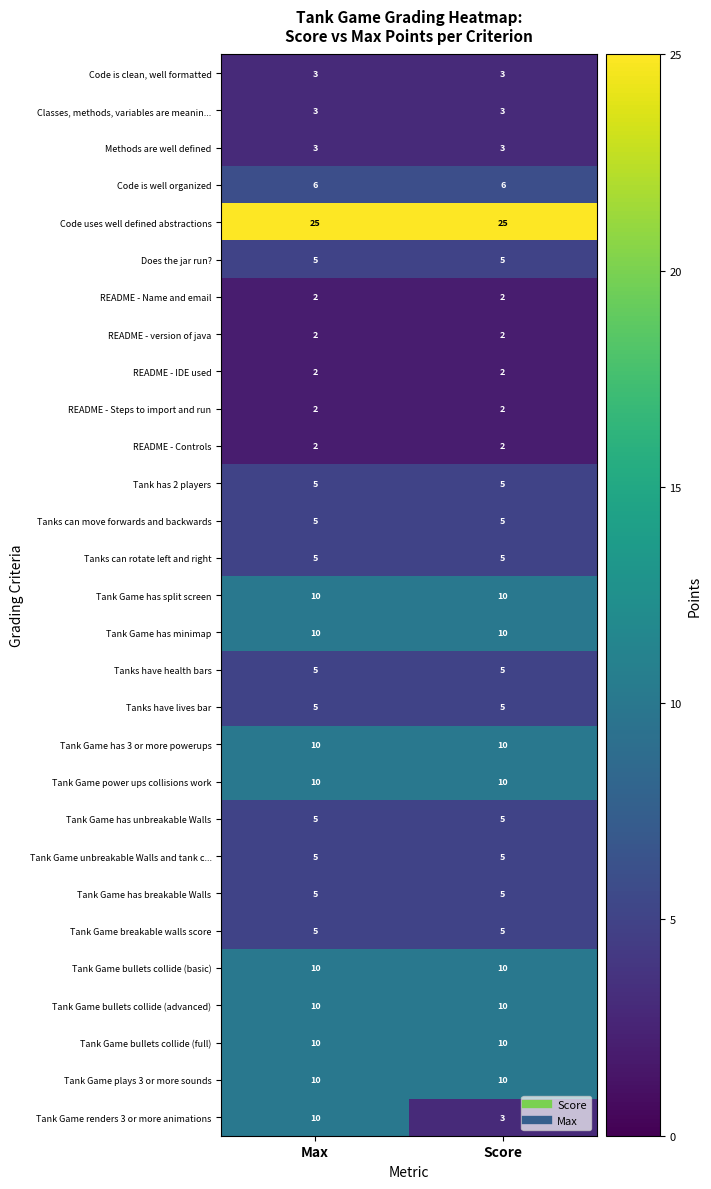

What is the average value of the Tanks have lives bar series?

5